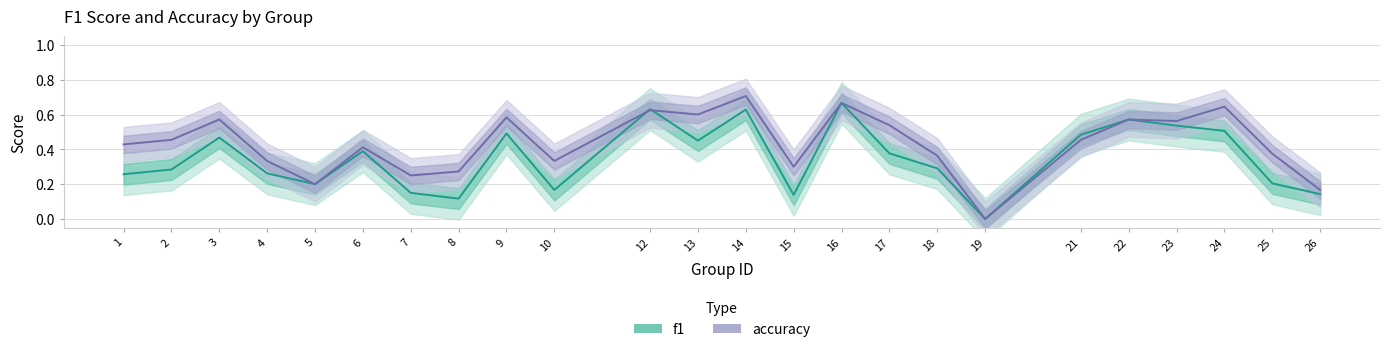

What is the average value of the accuracy series?

0.4